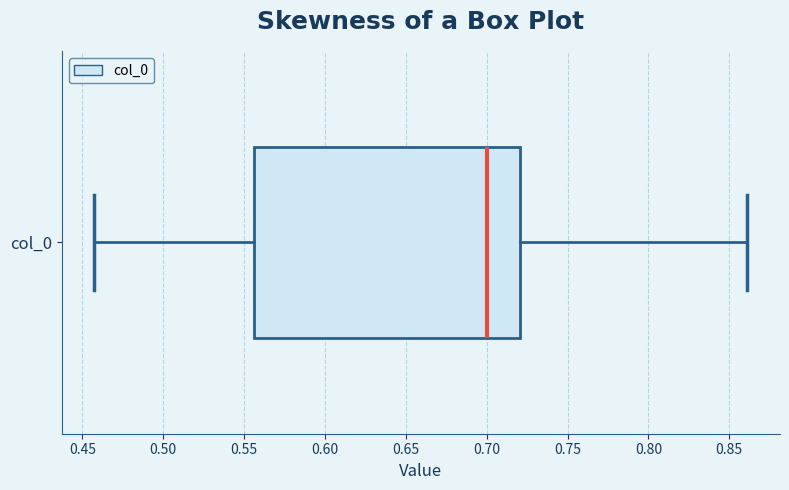

Read this box plot against the x-axis: the position of the median line, the range covered by the box, and the ends of both whiskers. The values are not printed on the chart, so give them approximately, as read against the axis.

median 0.700, box 0.555 to 0.720, whiskers 0.455 to 0.860